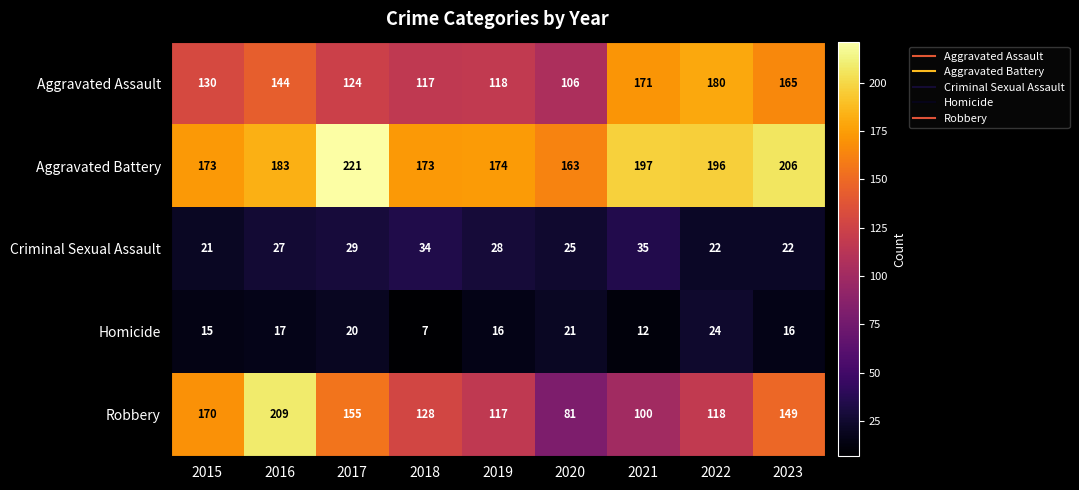

Rank the series at 2016 from highest to lowest value.

Robbery, Aggravated Battery, Aggravated Assault, Criminal Sexual Assault, Homicide